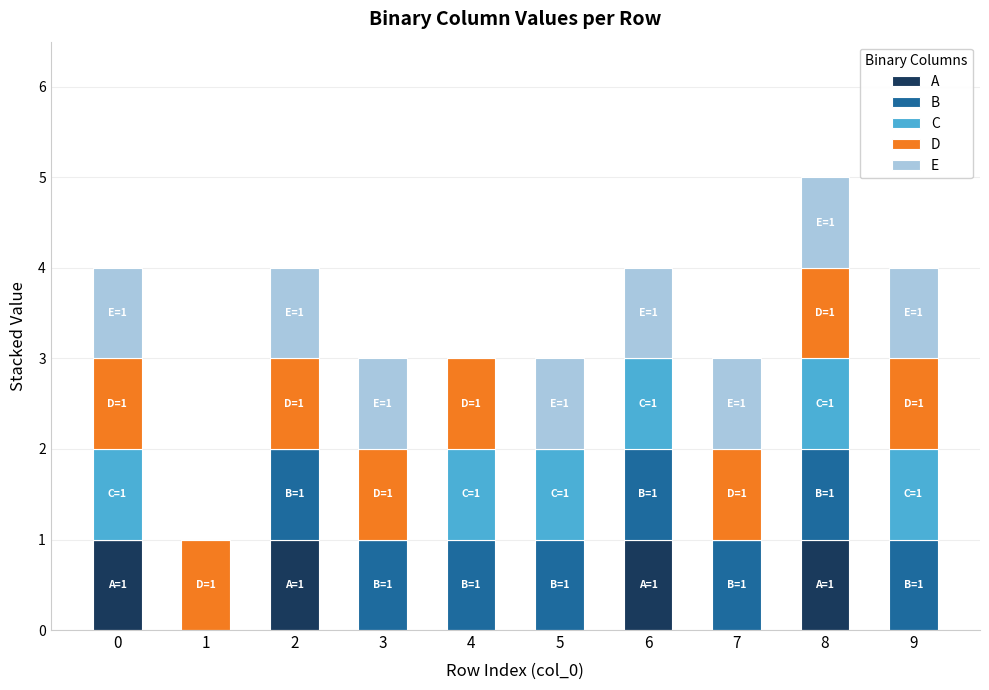

The A series shows 0 at 7. True or false?

True